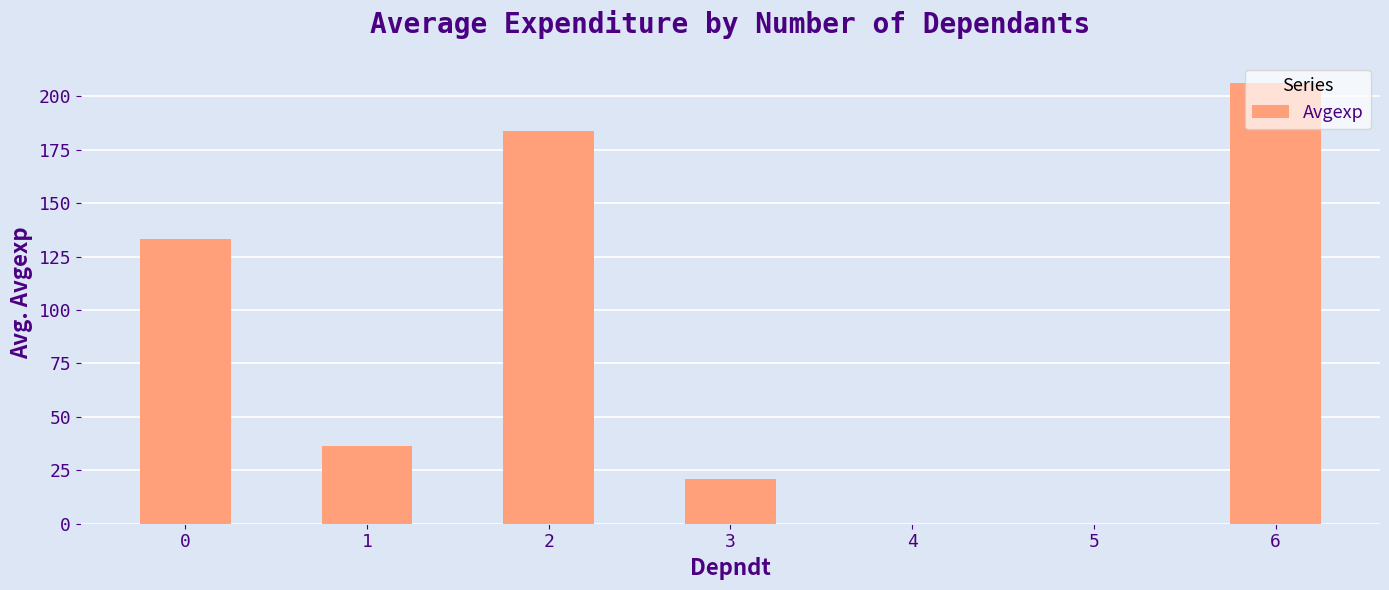

What is the maximum value shown in the chart?

206.4